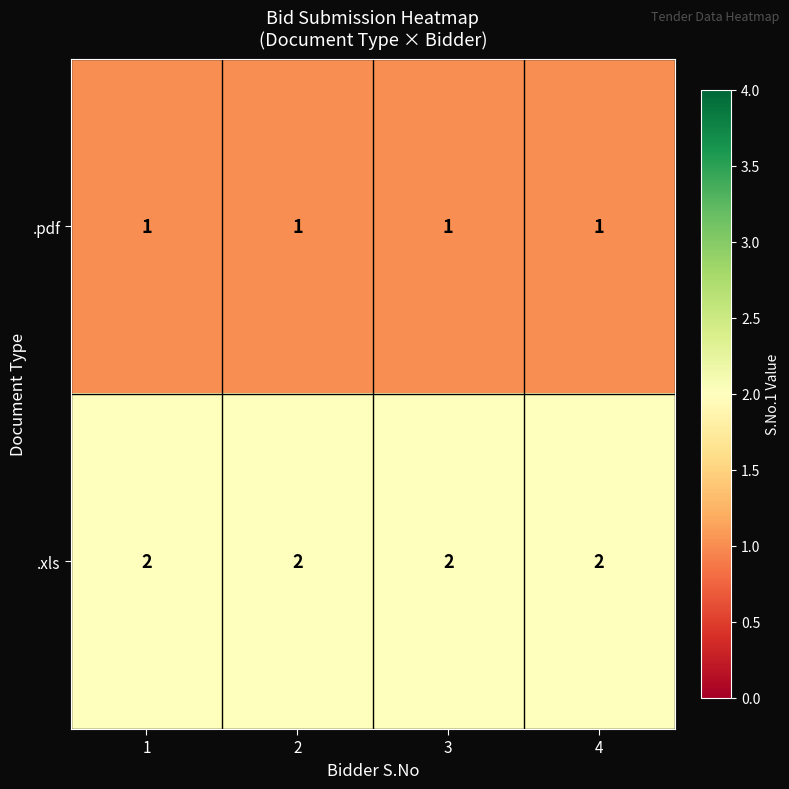

Is it true that .pdf equals 1 at 2?

True